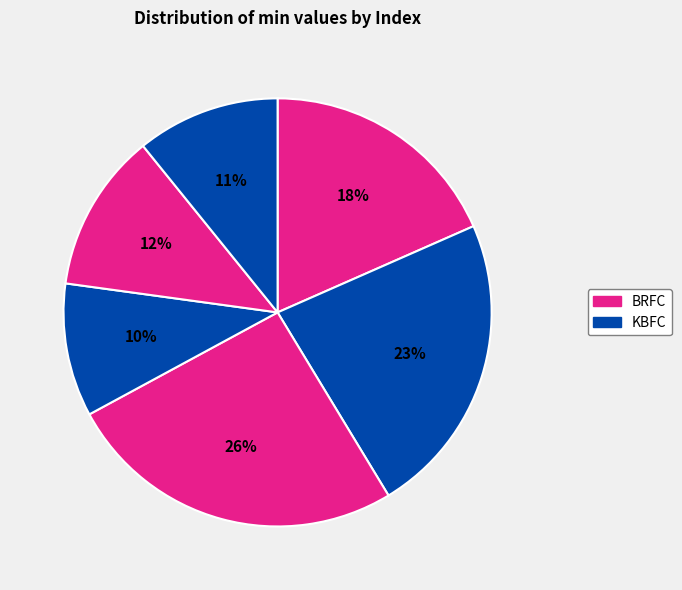

Count the number of slices in the pie.

6